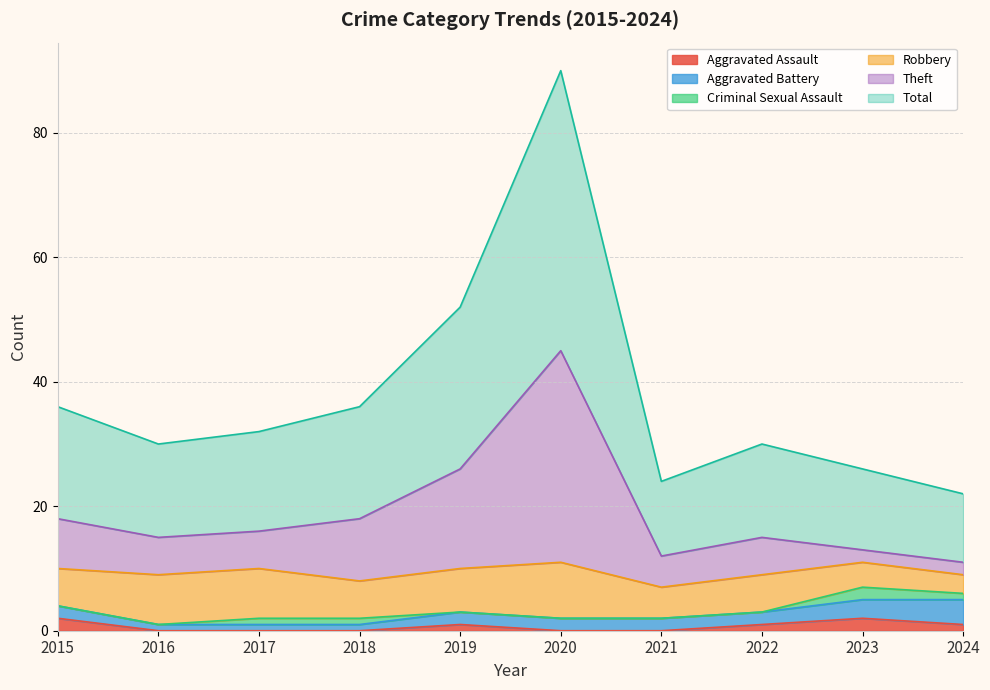

Is it true that Aggravated Assault equals -1 at 2016?

False